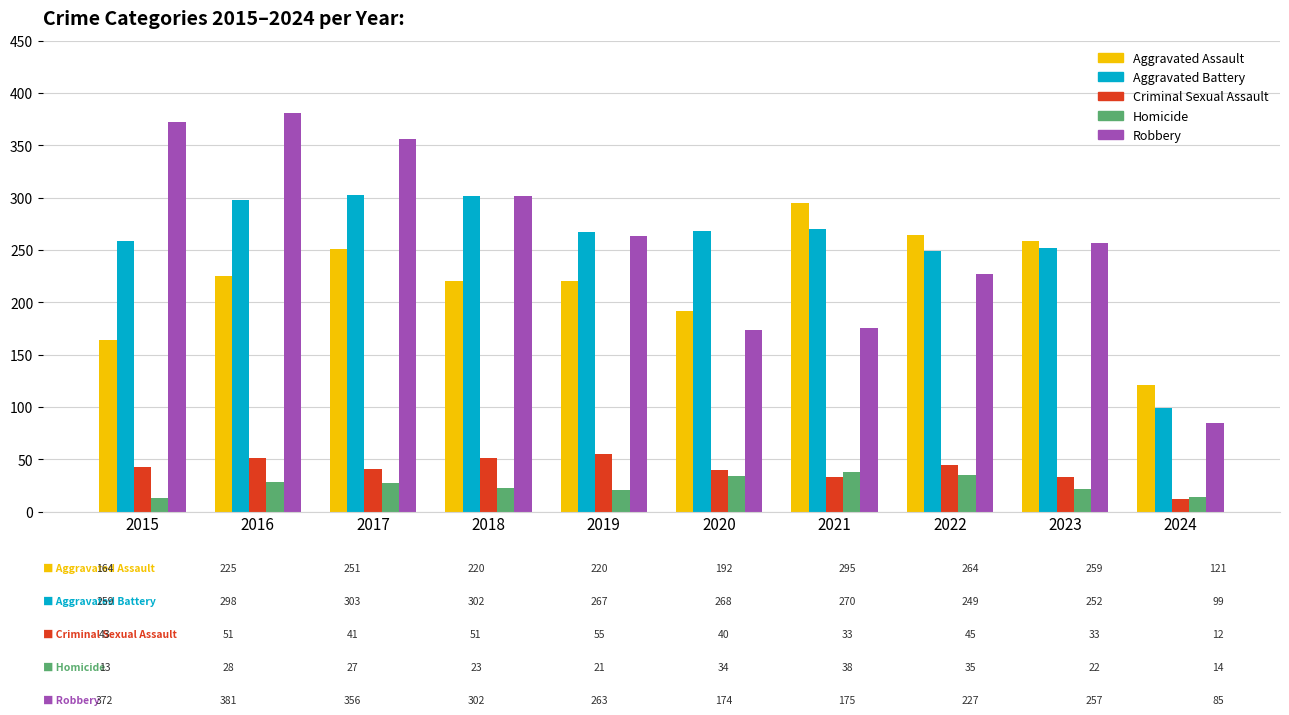

What is the maximum value for Aggravated Assault?

295